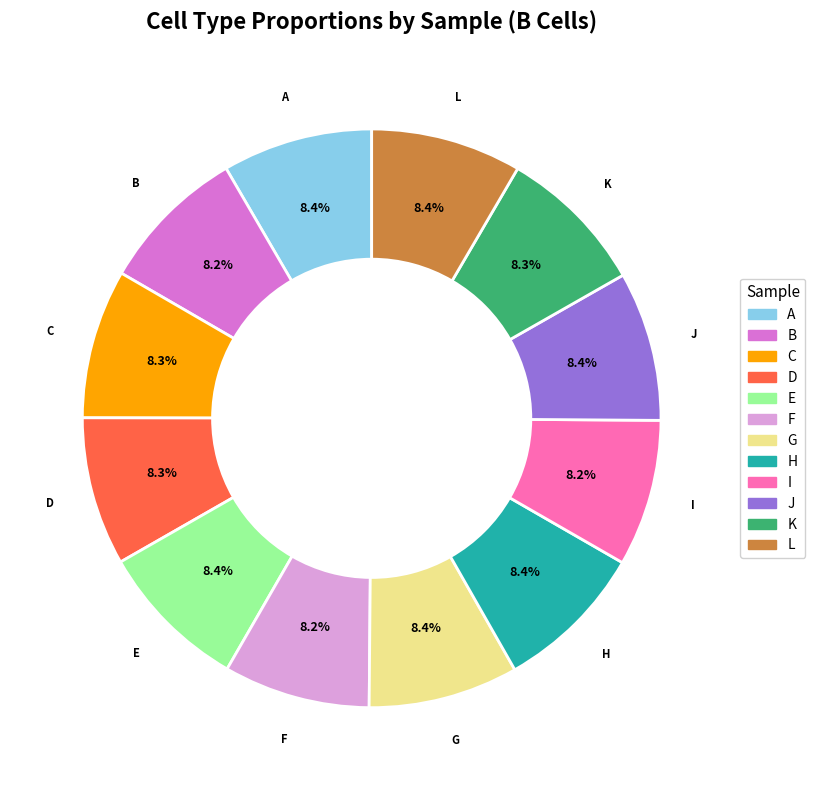

Approximately how many times larger is the value at A compared to K?

1.0